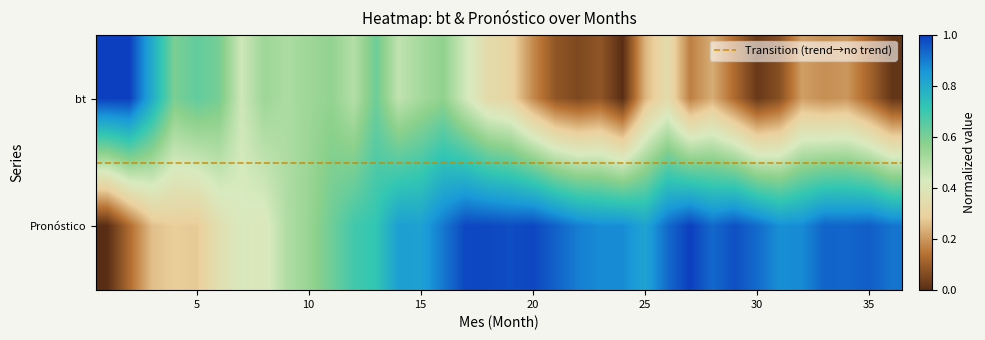

How many categories are shown in the chart?

36